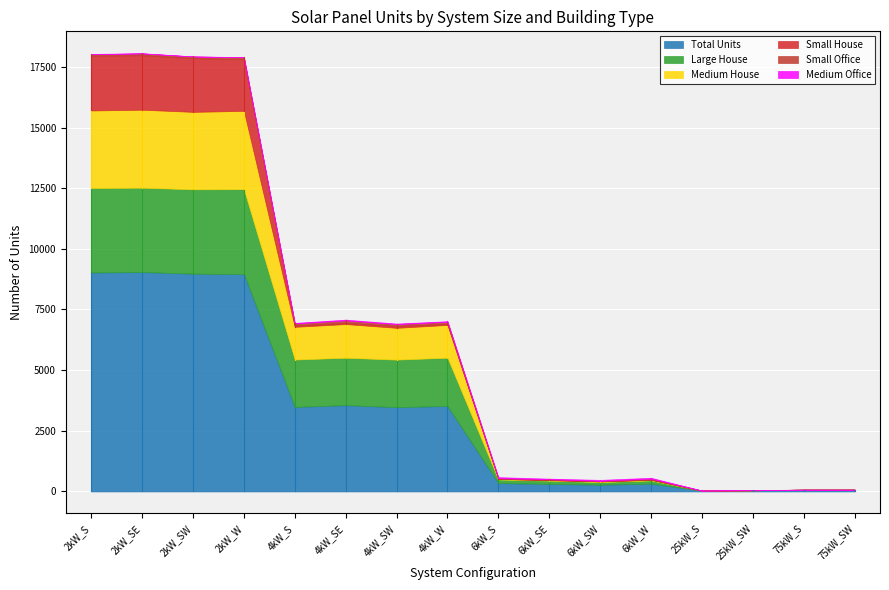

At 4kW_SW, list the series in order from largest to smallest.

Total Units, Large House, Medium House, Small Office, Small House, Medium Office